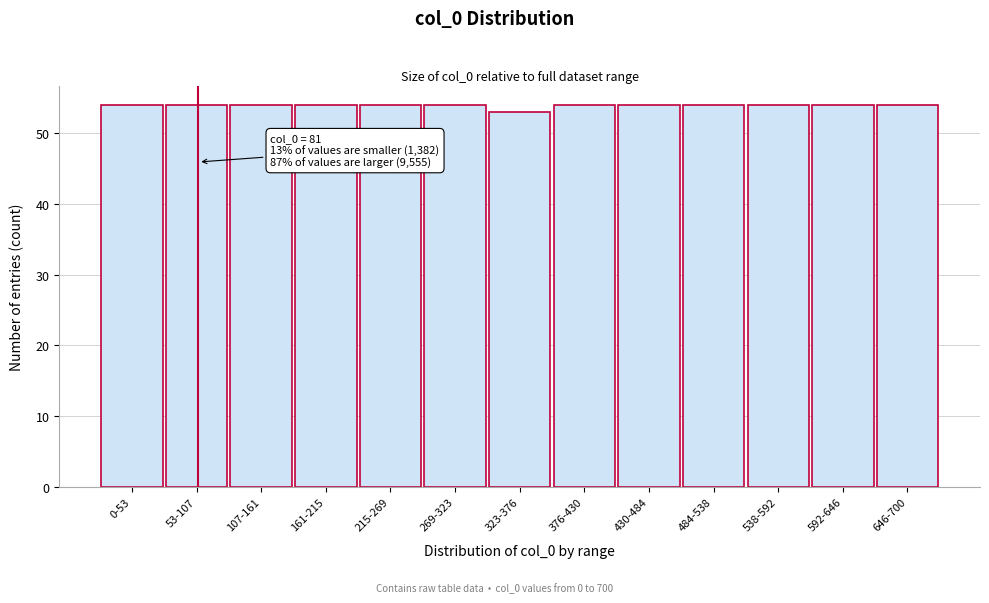

Reading left to right, extract all data points from this chart.

54	54	54	54	54	54	53	54	54	54	54	54	54